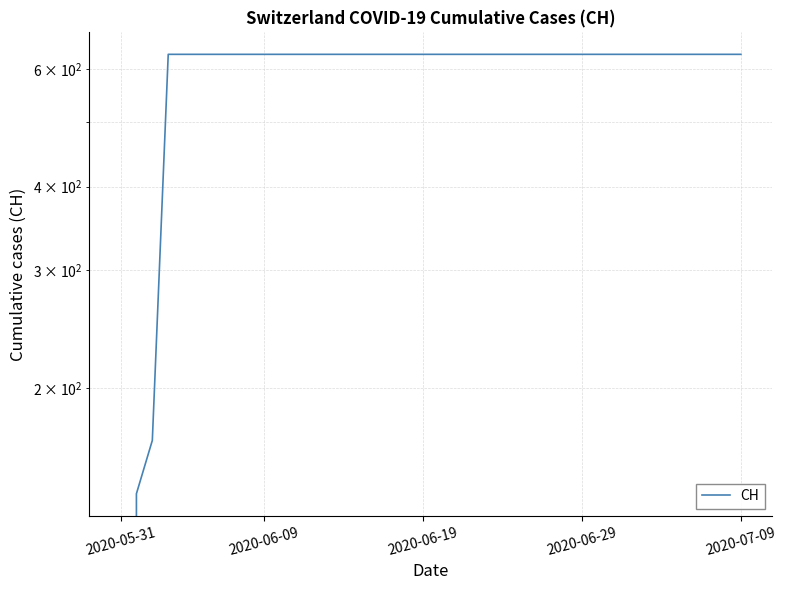

What is the difference between the second highest and second lowest values?

492